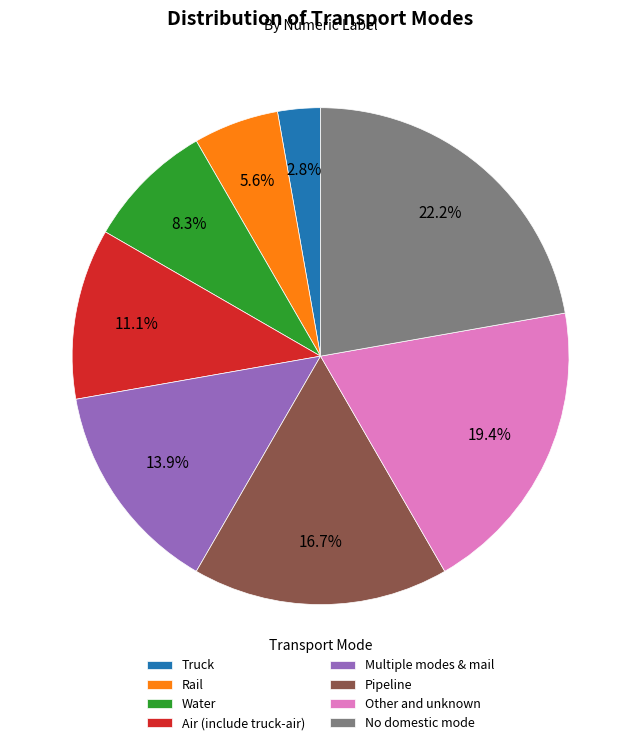

To the nearest percent, what portion does Air (include truck-air) represent?

11%